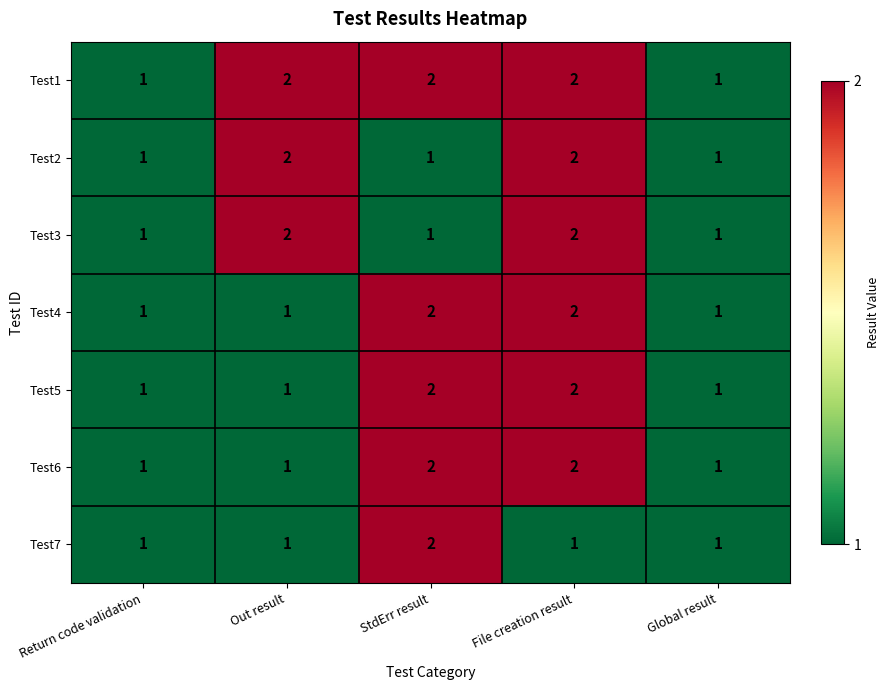

What is the sum of all Test1 values?

8